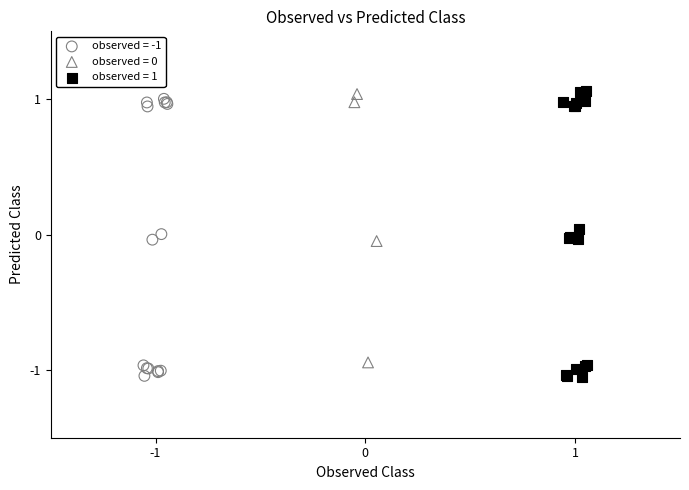

Which series has the widest spread of Y values?

observed = 1